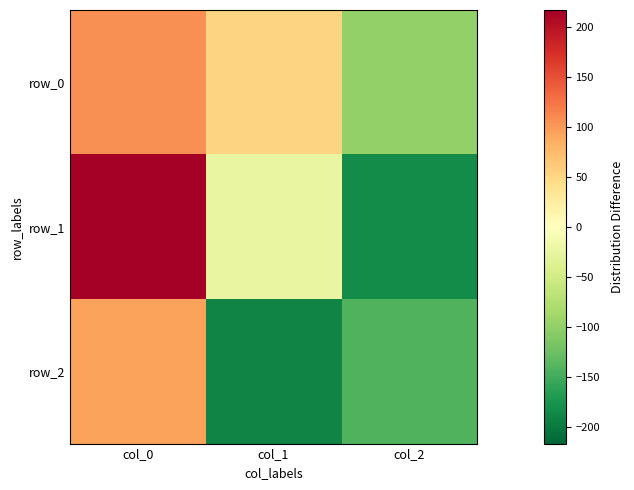

What is the maximum value for row_2?

94.4